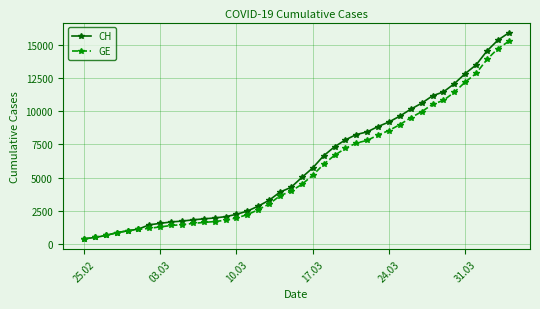

Which series has the widest spread of values?

CH